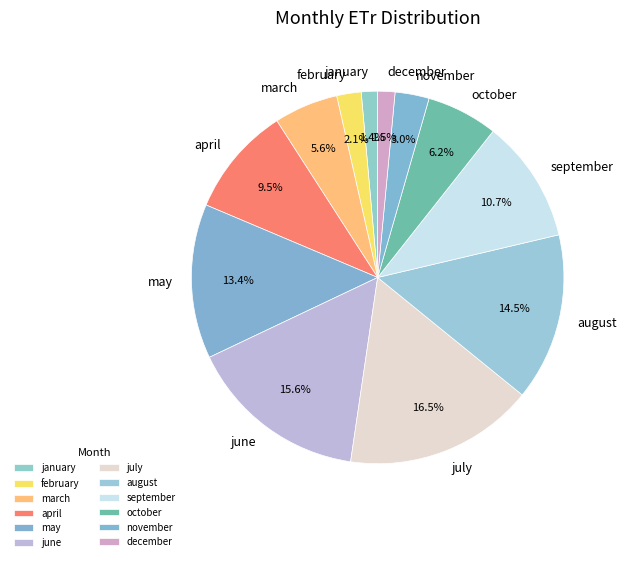

To the nearest percent, what is the average slice percentage?

8%